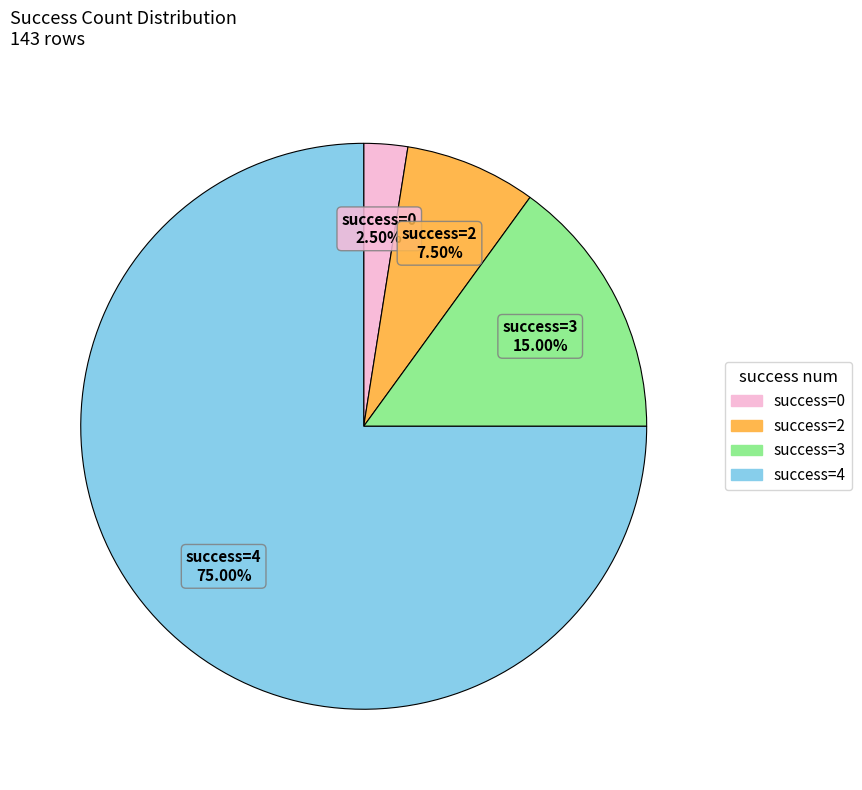

Is there a majority slice in this chart?

Yes